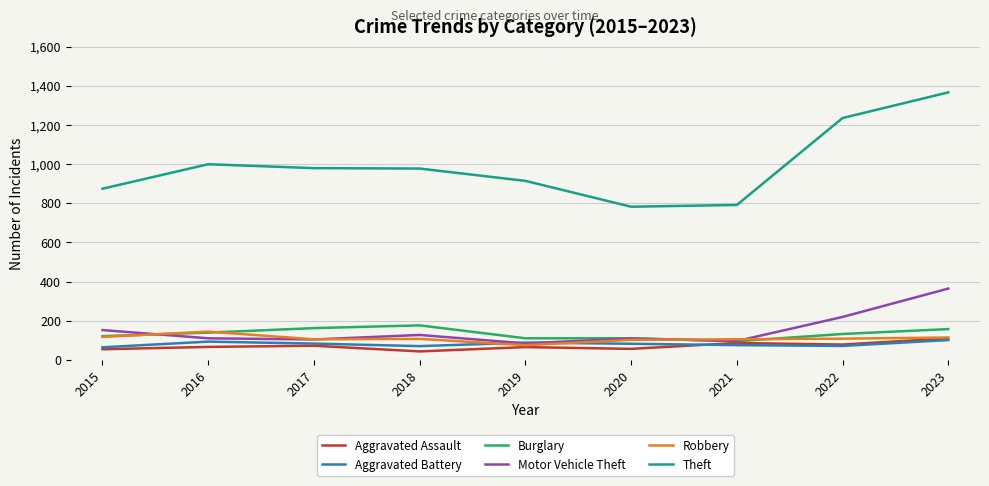

What is the average value of the Aggravated Battery series?

81